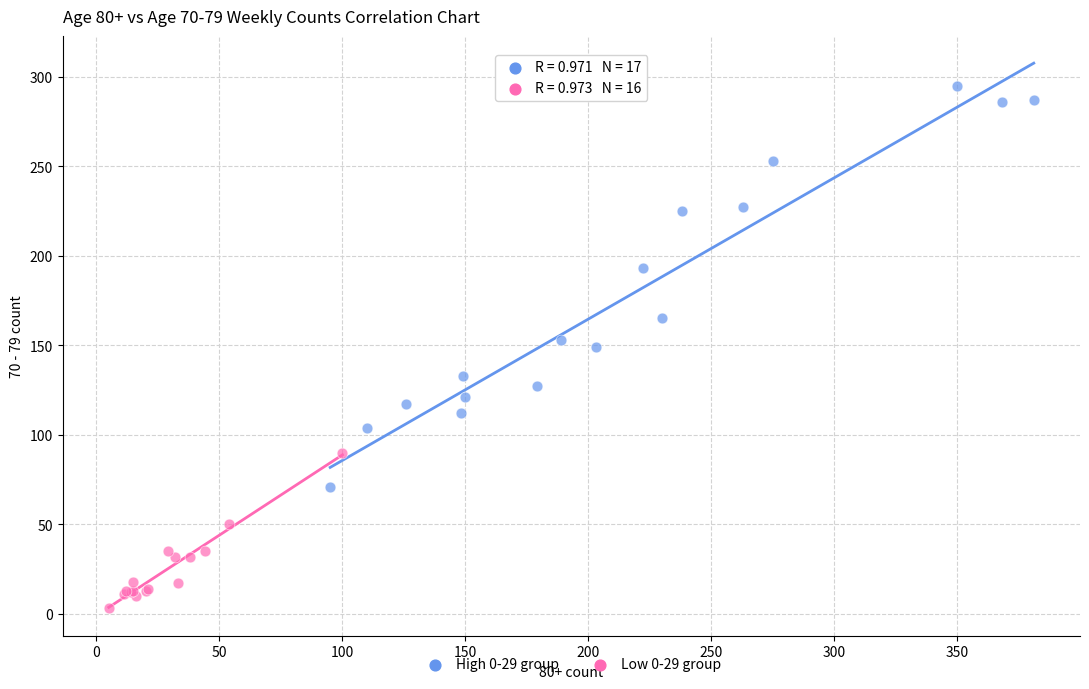

Which series has the widest spread of Y values?

High 0-29 group